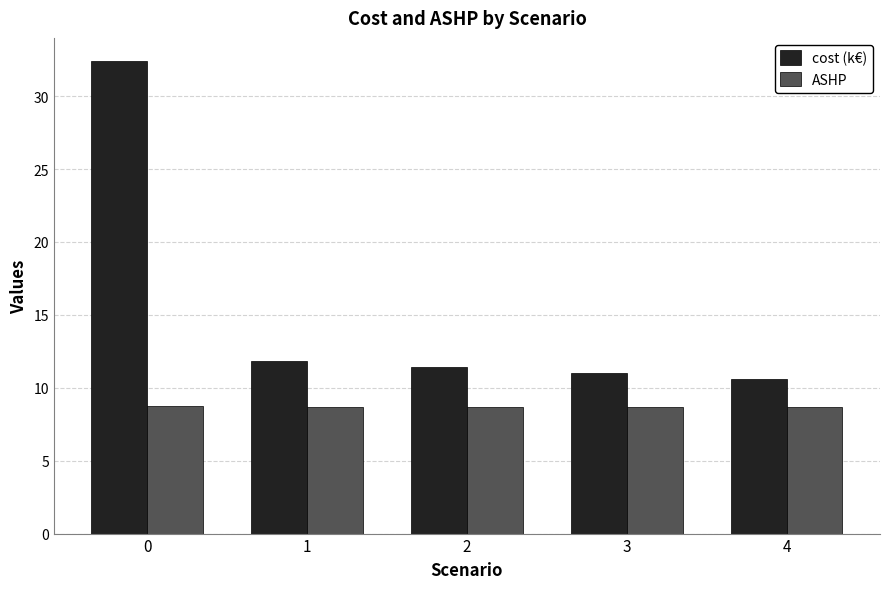

Are the bars horizontal?

No